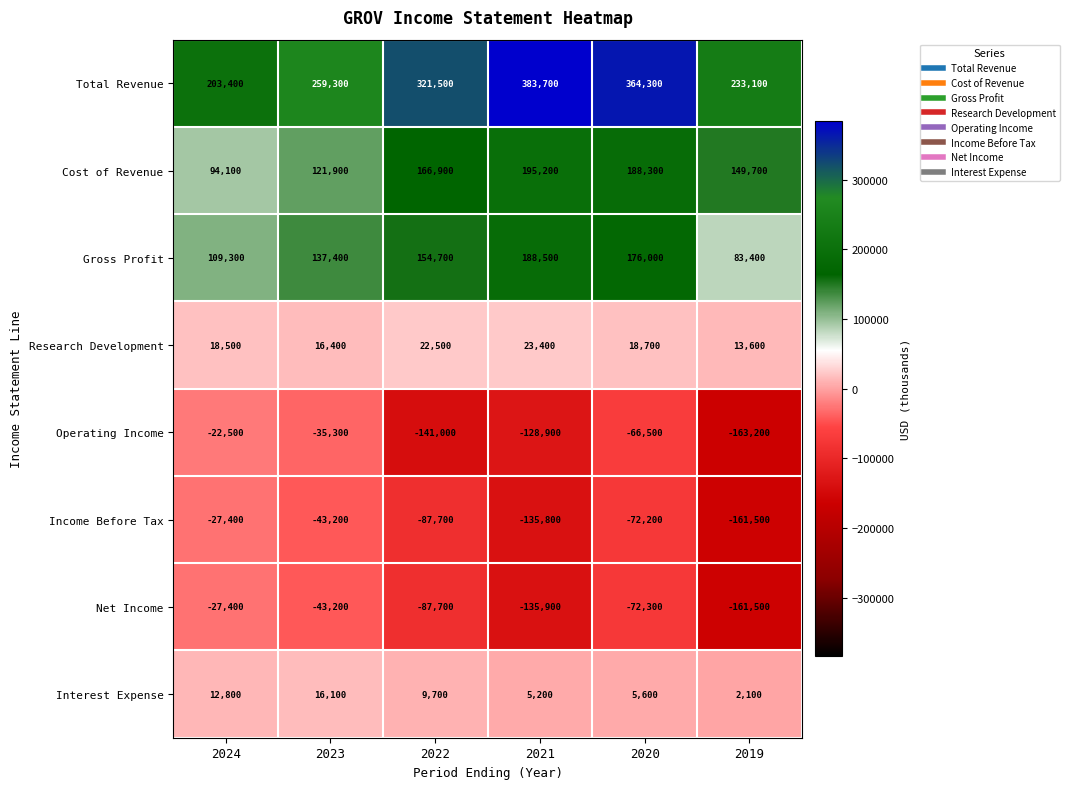

What is the difference between the Income Before Tax values at 2024 and 2020?

44800